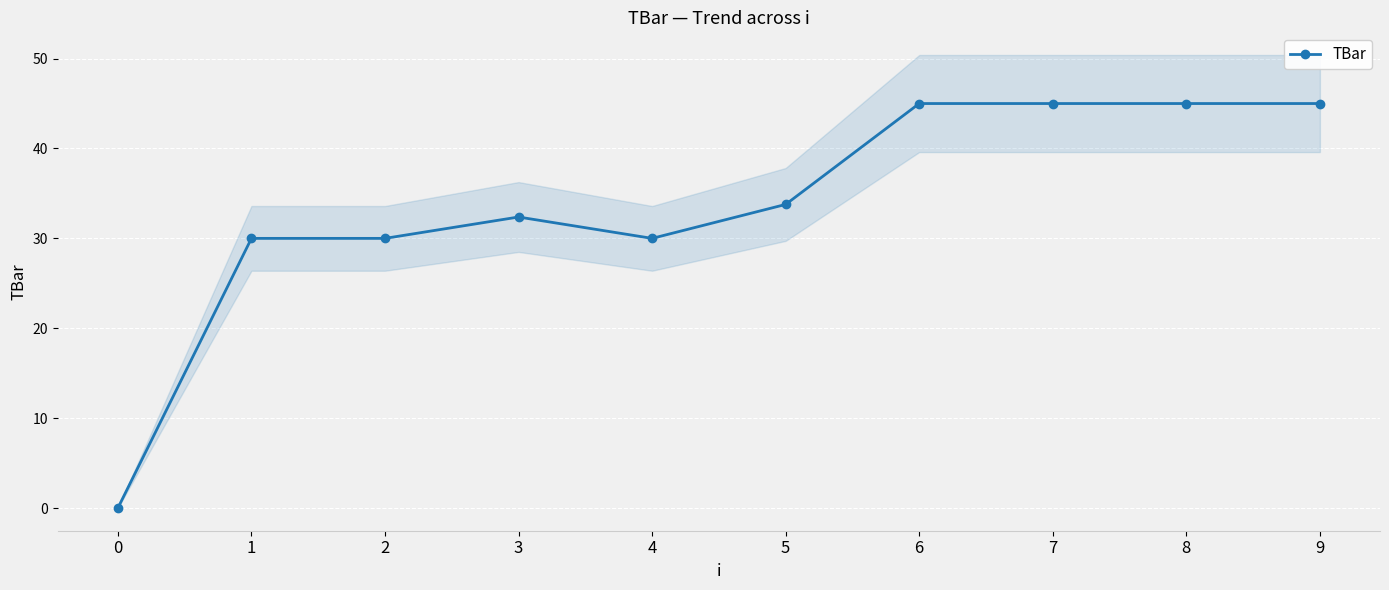

Read the value at 9.

45.0